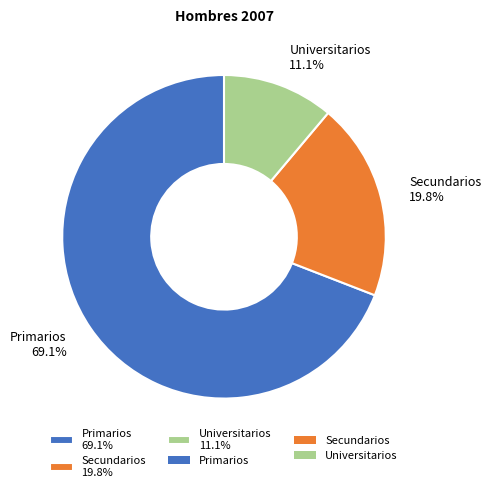

What percentage is the Universitarios slice, to the nearest percent?

11%